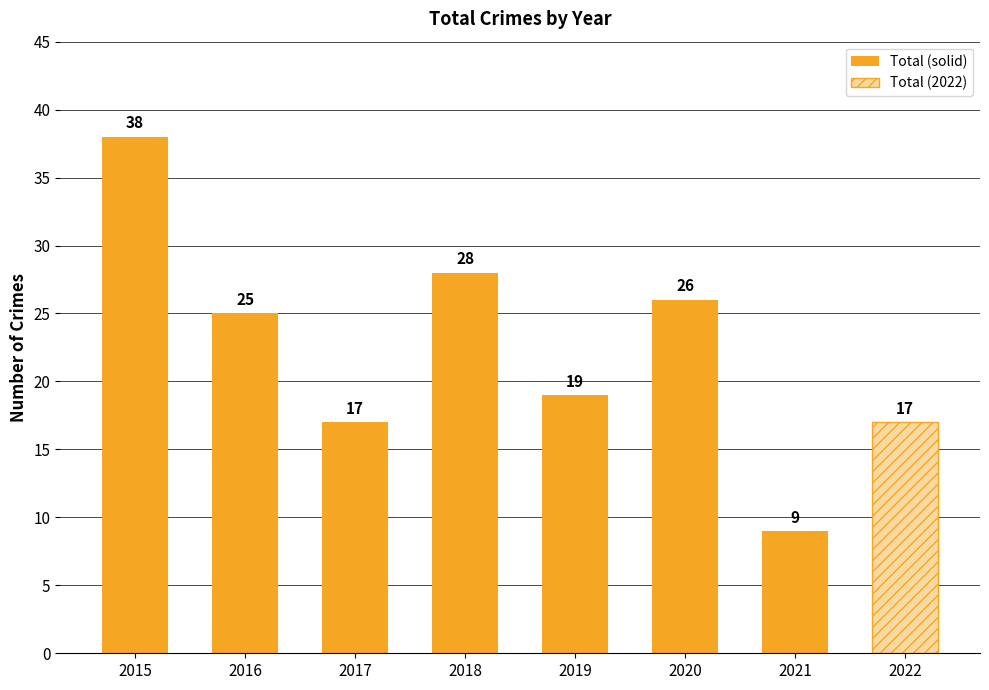

Reading left to right, extract all data points from this chart.

38	25	17	28	19	26	9	17